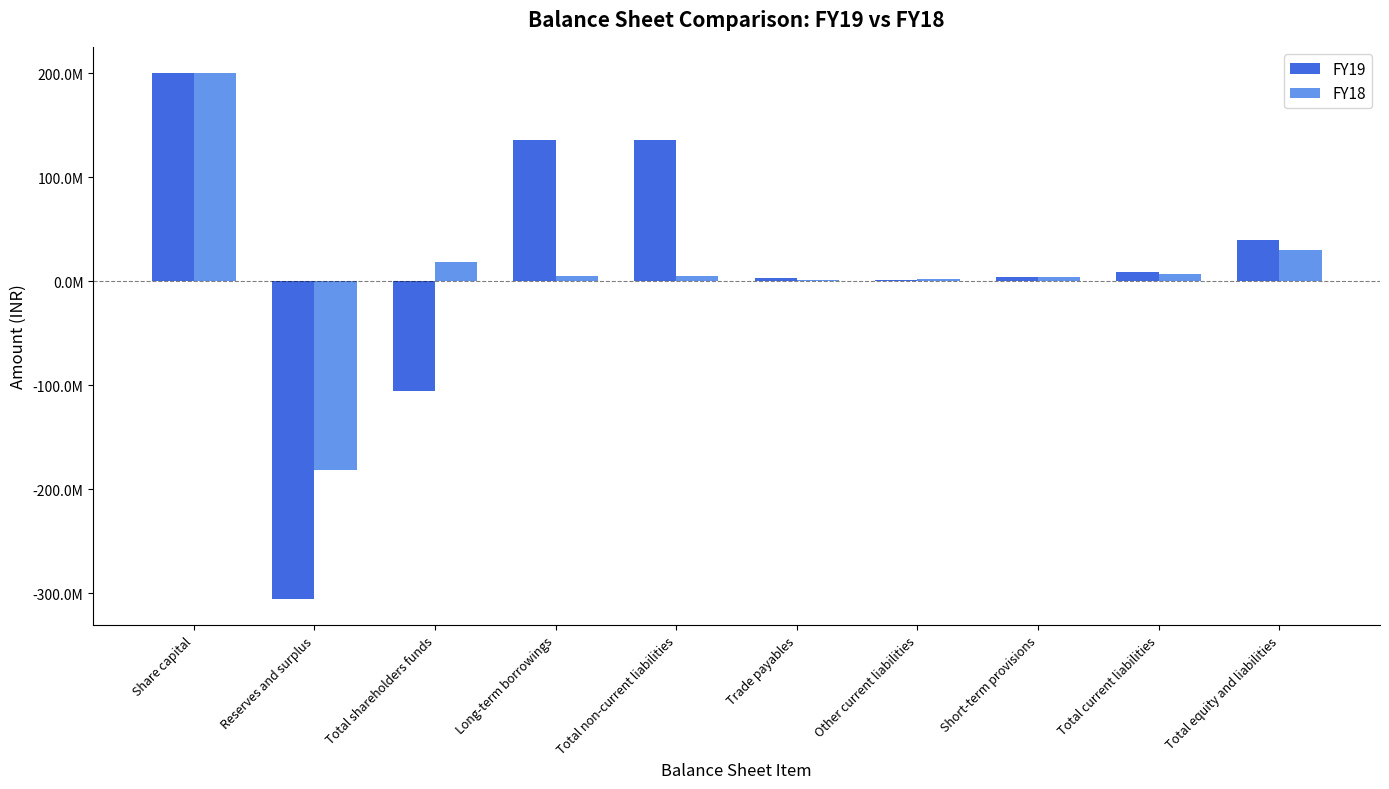

What value does the FY19 series have at Trade payables?

3184151